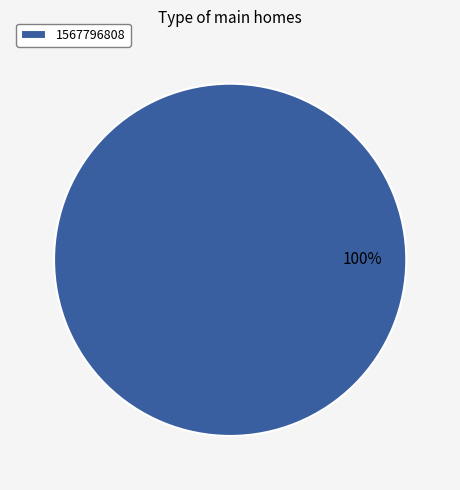

Rank the categories by value from lowest to highest.

1567796808